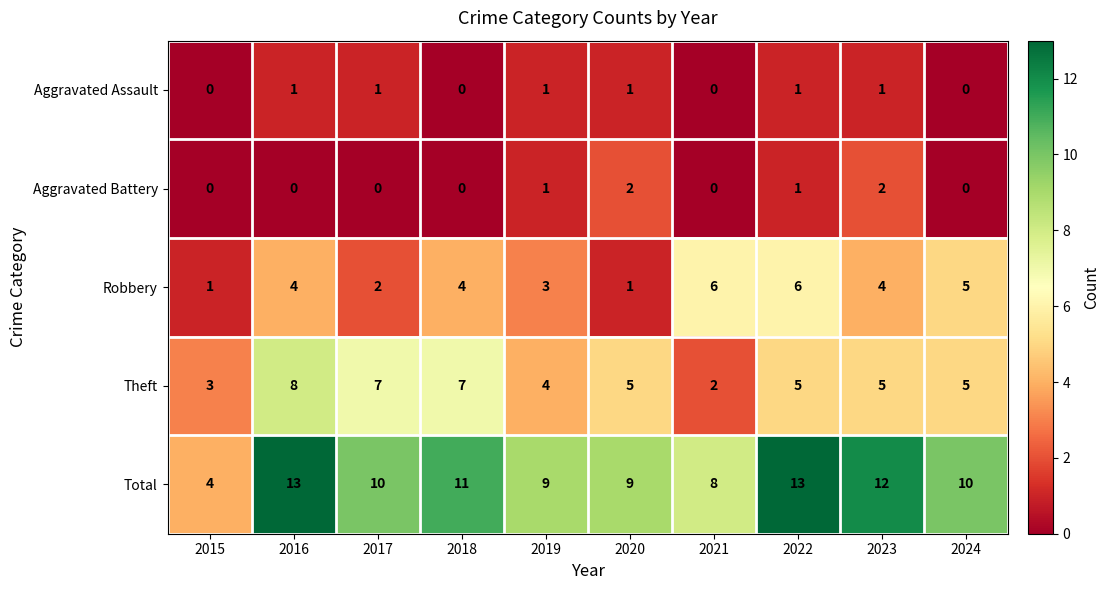

What is the difference between the second highest and minimum values in the Total series?

9